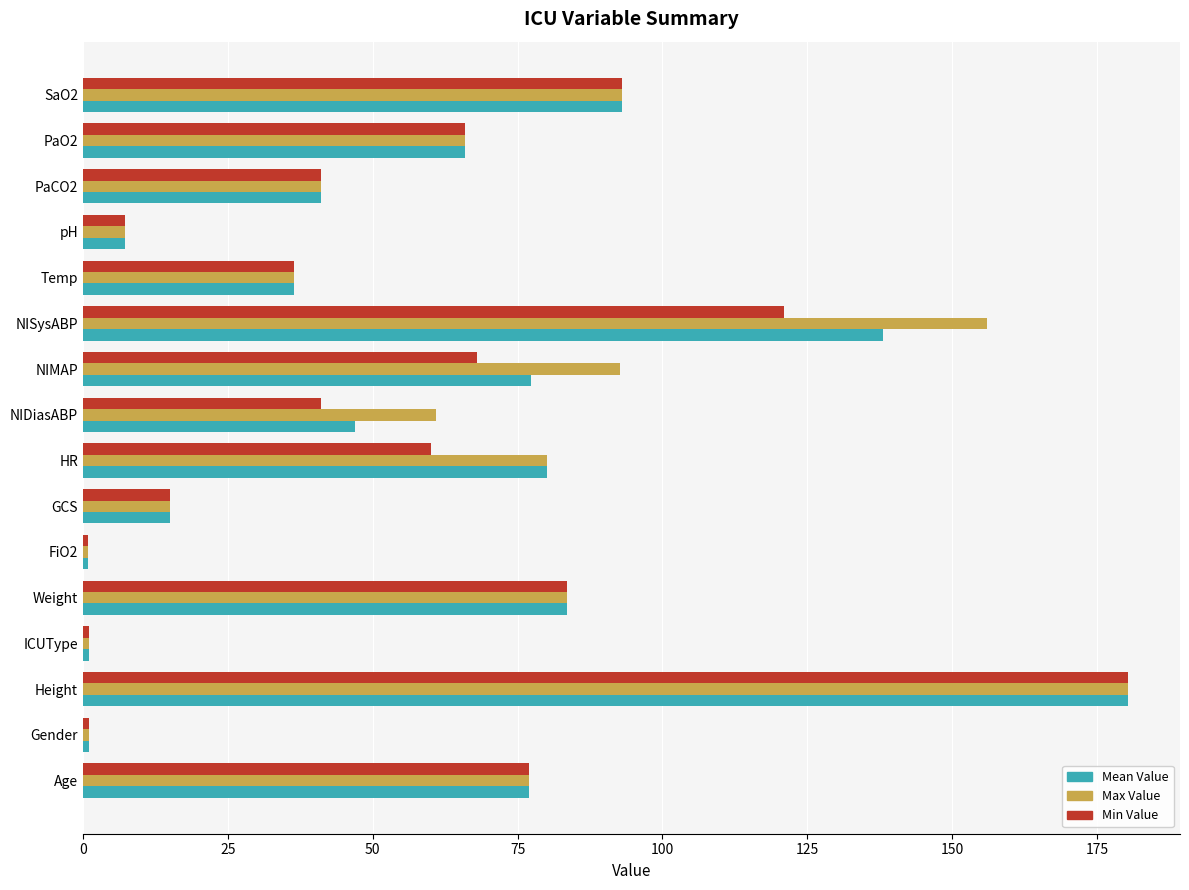

What is the average value of the Mean Value series?

59.1